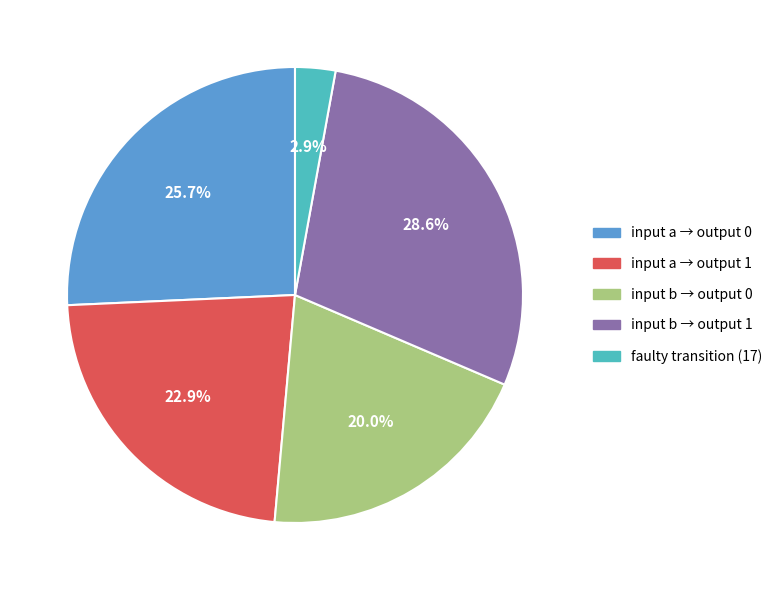

How many slices are in this pie chart?

5